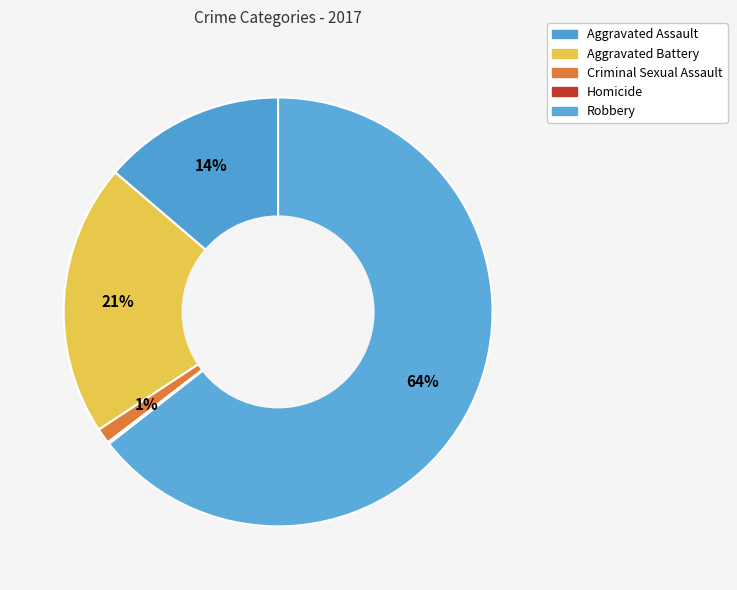

What is the largest slice in the pie chart?

Robbery